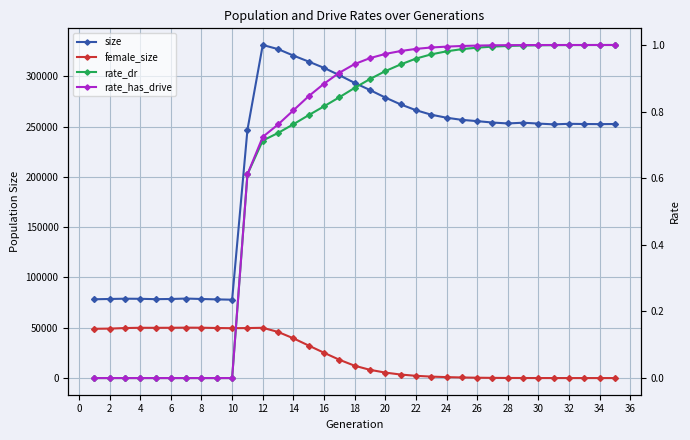

In size, how many points are lower than both neighbors (excluding endpoints)?

5